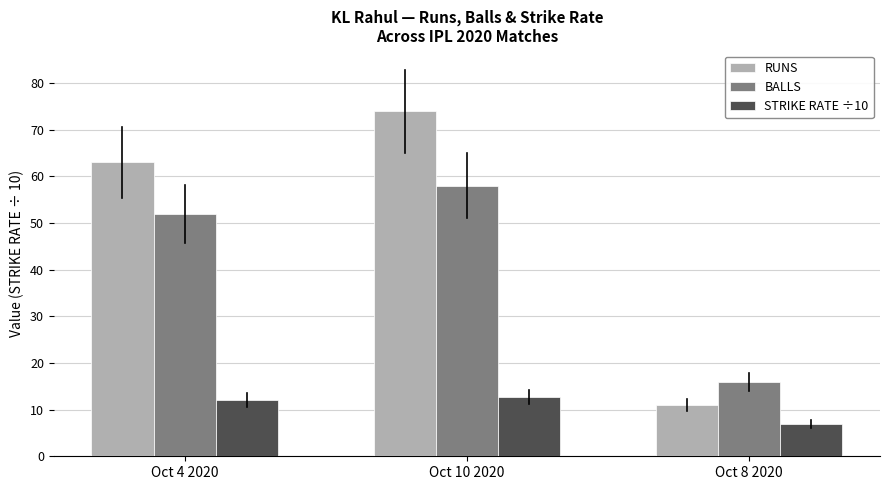

Rank the series at Oct 10 2020 from highest to lowest value.

RUNS, BALLS, STRIKE RATE ÷10